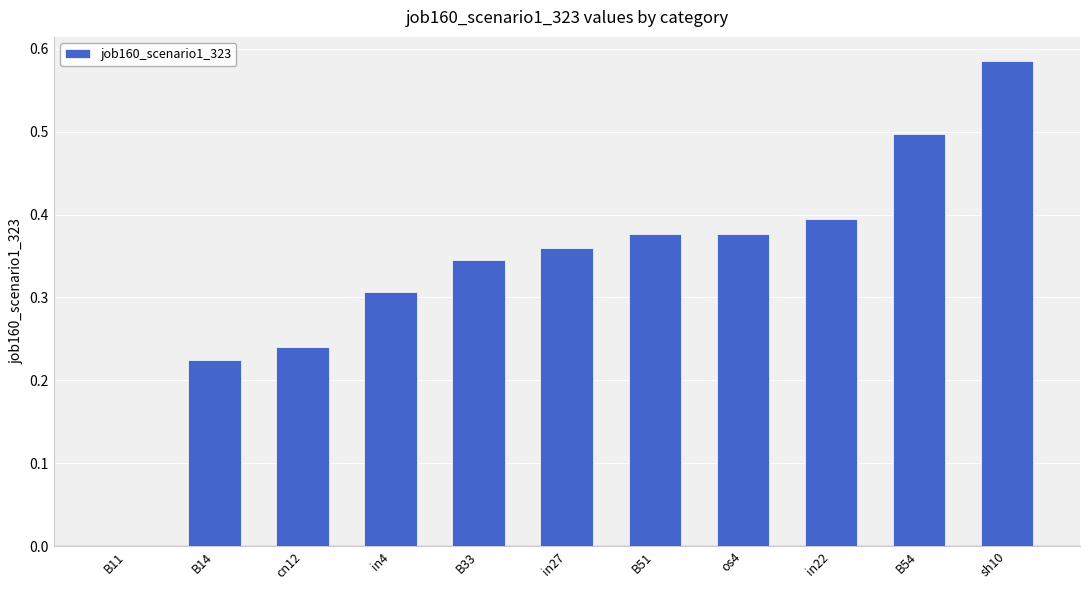

Which has a higher value, B14 or os4?

os4